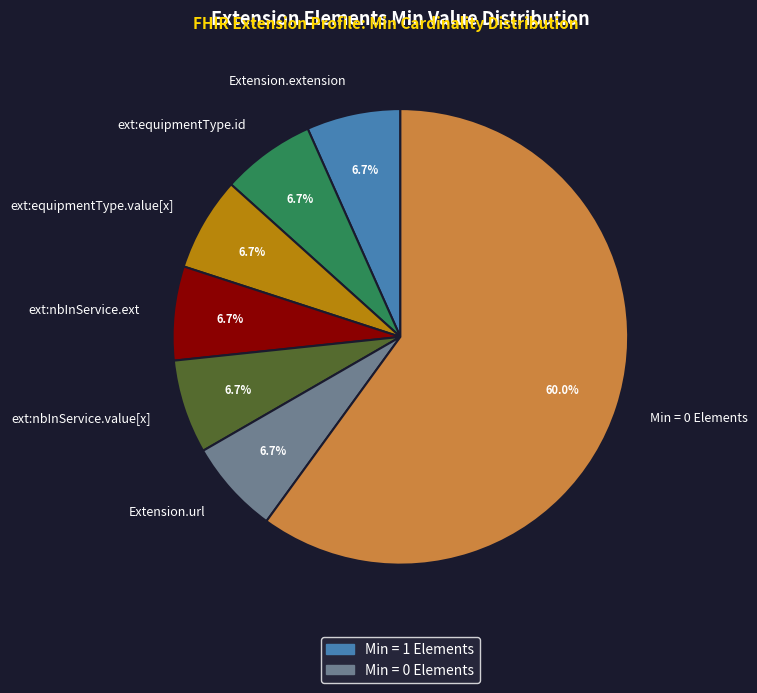

To the nearest percent, what is the difference between the largest and smallest slice percentages?

53%